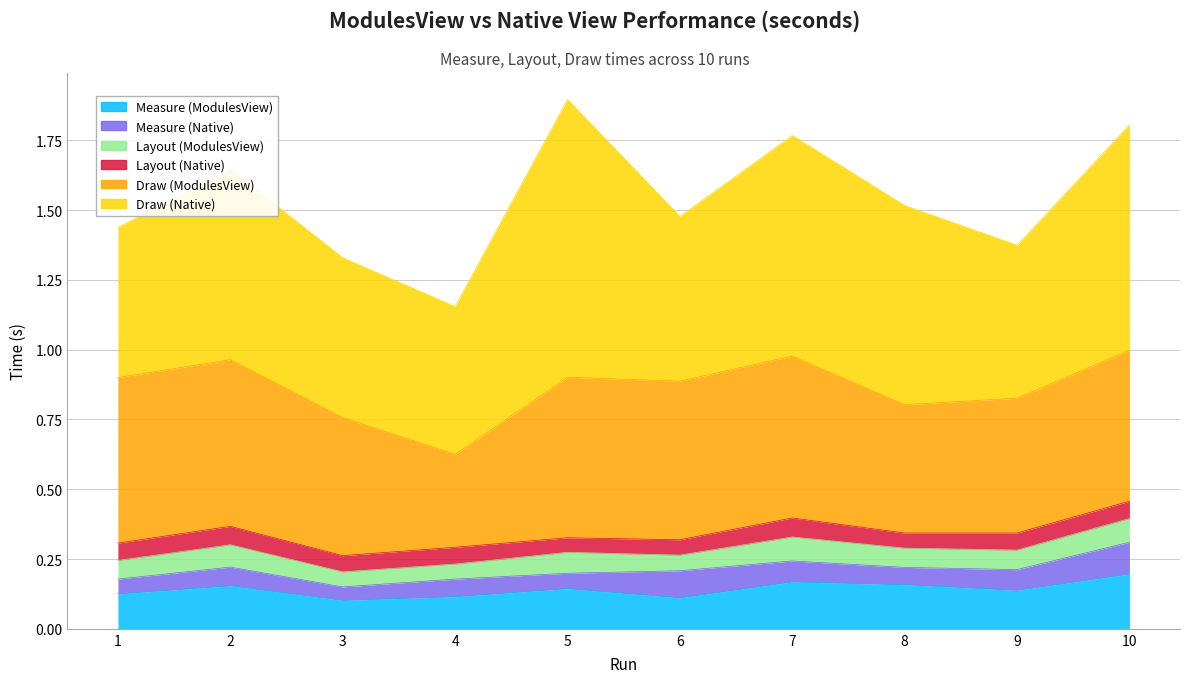

True or false: Measure (ModulesView) has more than 0 interior local peaks.

True